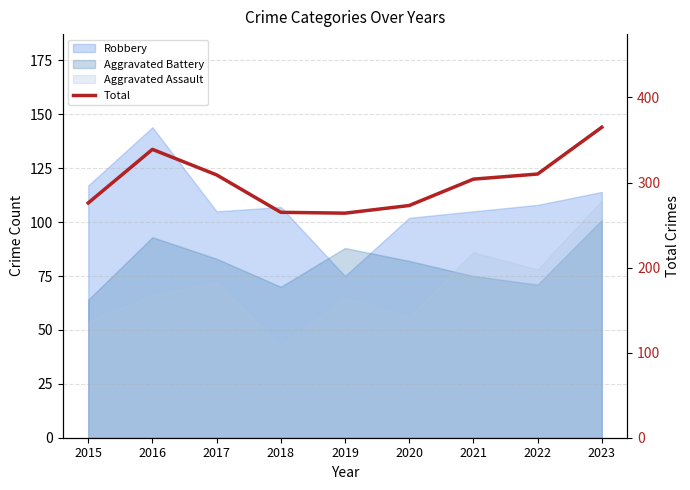

How many interior local peaks (higher than both neighbors) does the data have?

1